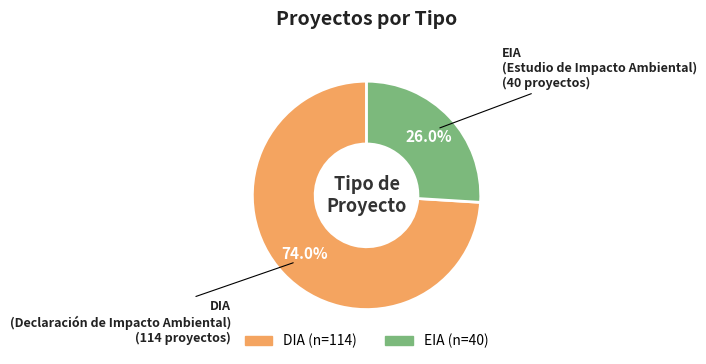

True or false: DIA accounts for 74% of the total.

True